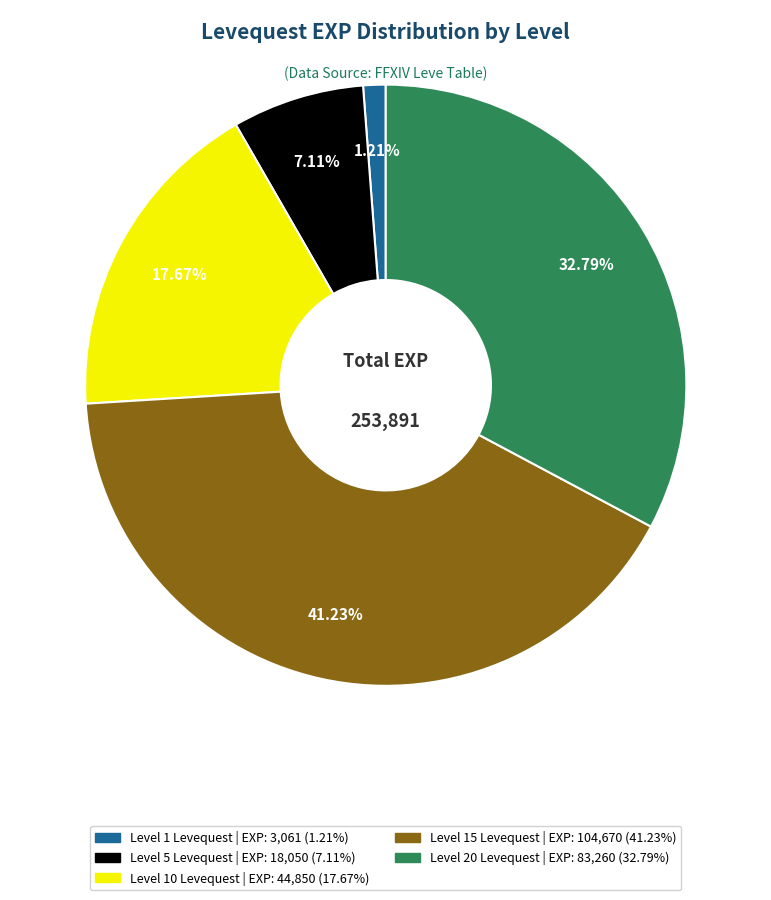

To the nearest percent, what is the difference between the largest and smallest slice percentages?

40%